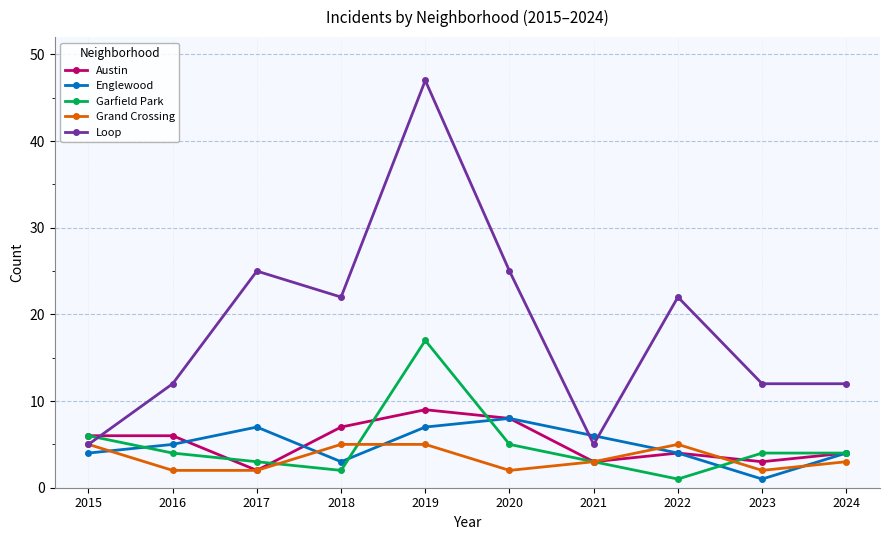

How many categories are shown in the chart?

10